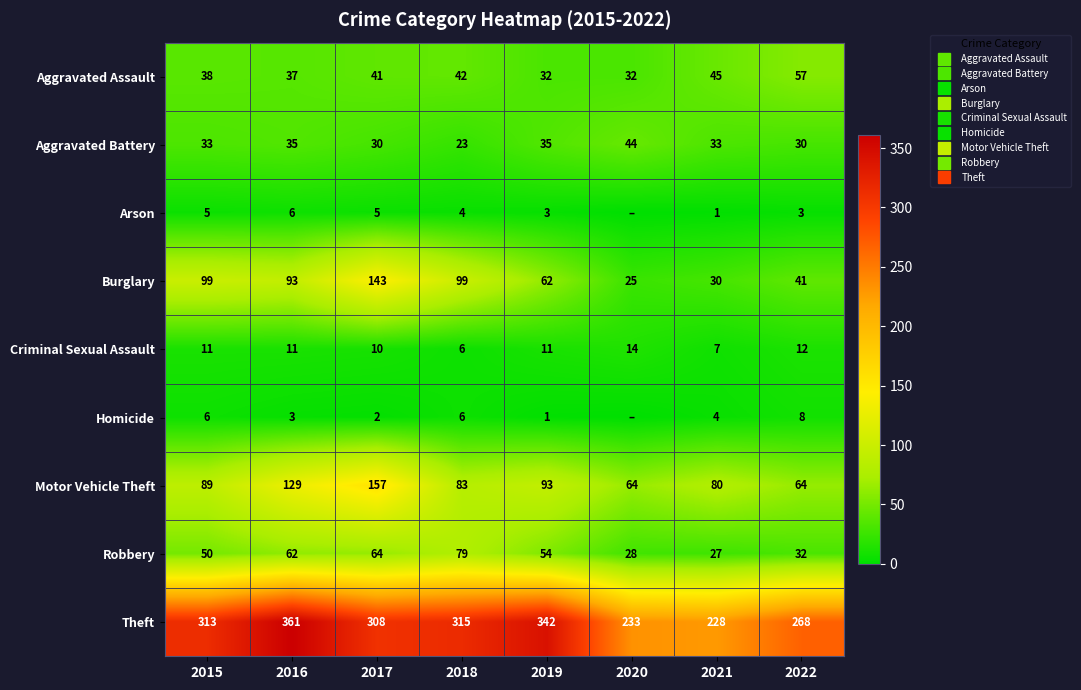

At which label is Arson closest to 3?

2019